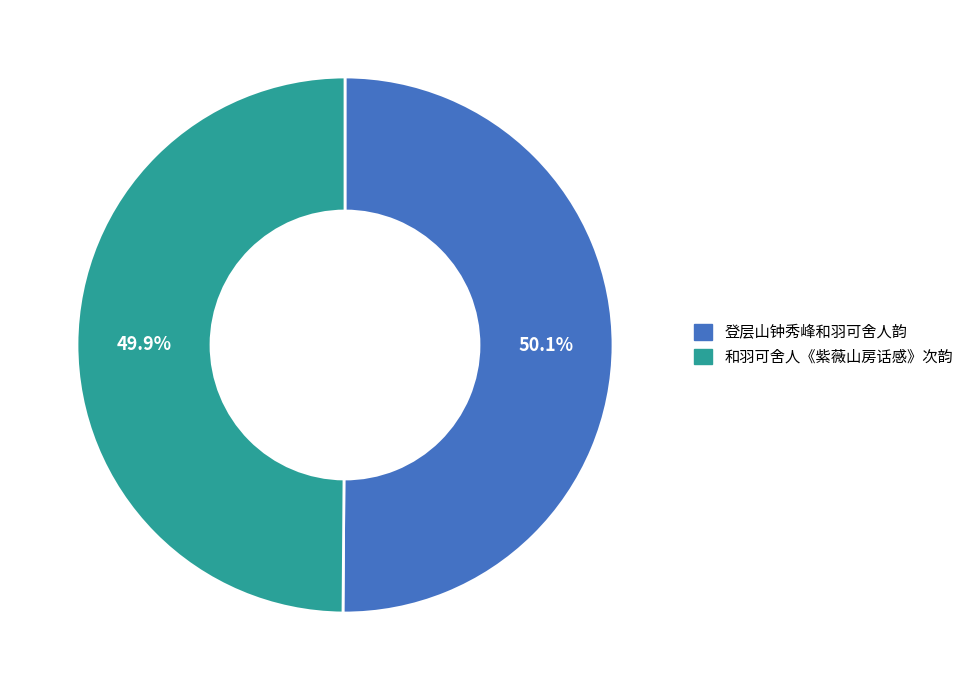

How many slices are in this pie chart?

2